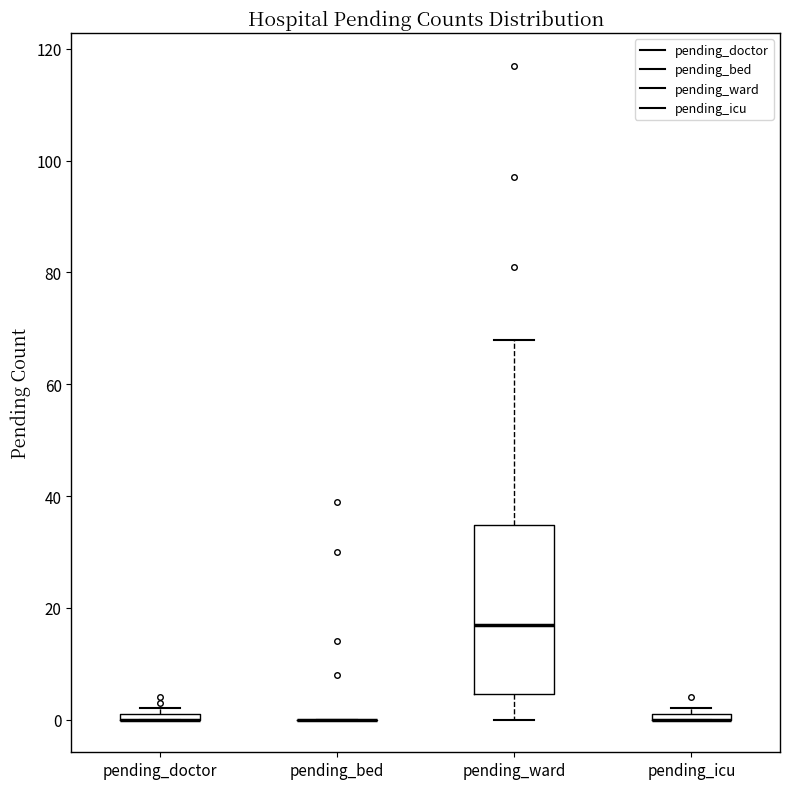

Comparing the boxes themselves (not the whiskers), which one is the tallest?

pending_ward